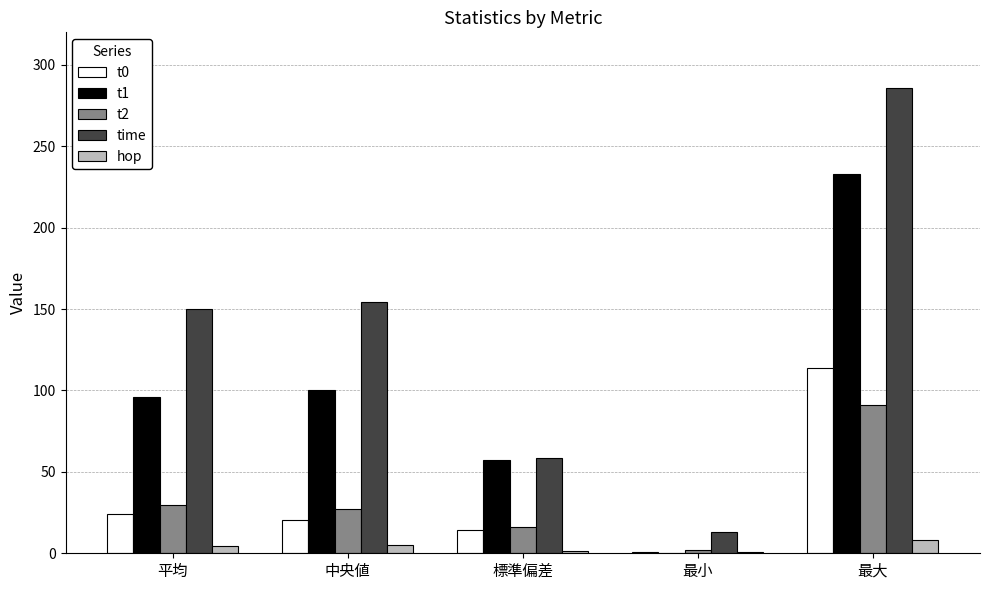

At which category is the sum across all series the highest?

最大